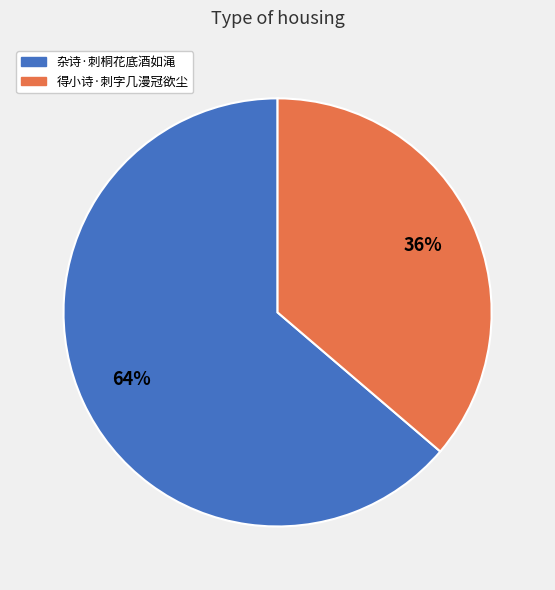

How many segments does this pie chart have?

2